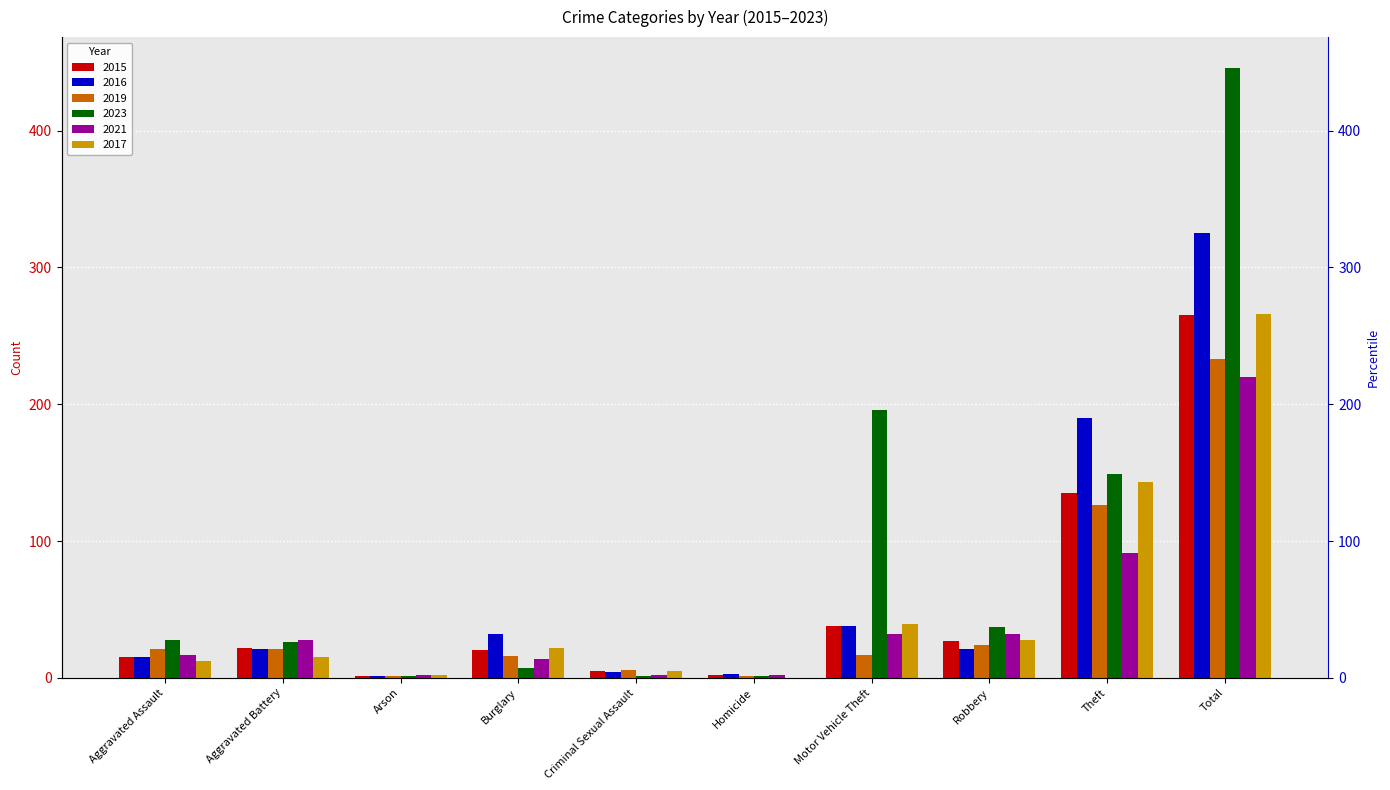

At which label does 2017 reach its minimum?

Homicide